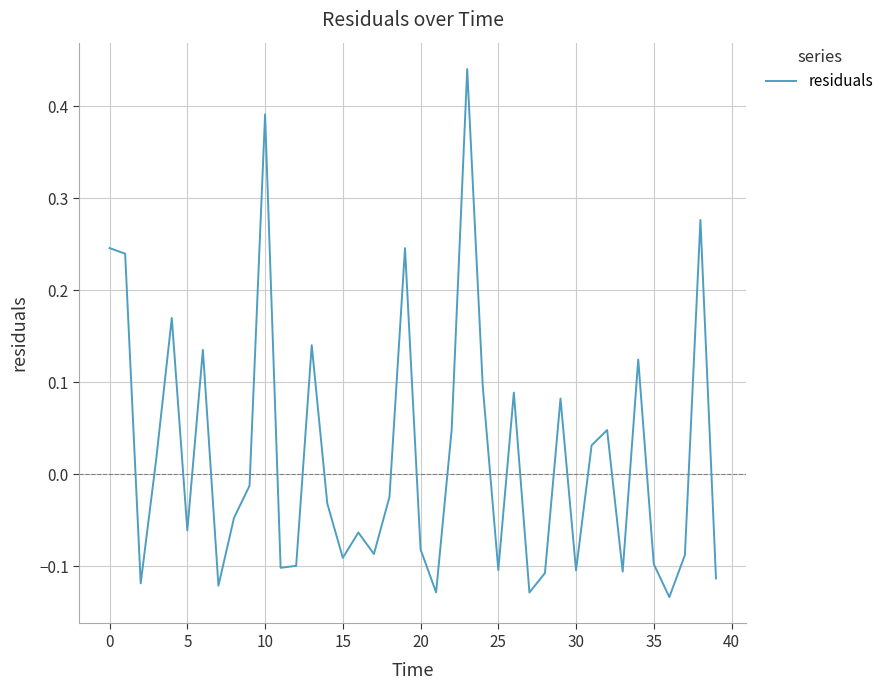

What is the difference between the maximum and minimum values?

0.6